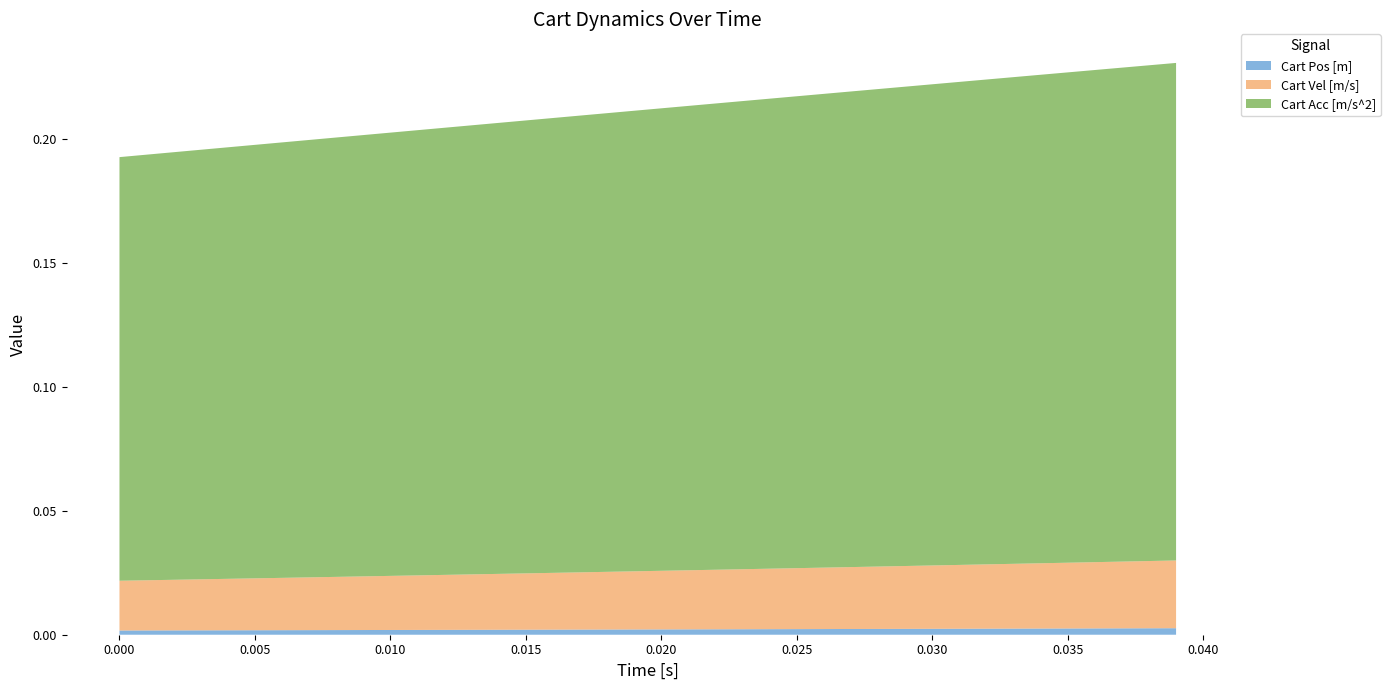

Reading left to right, extract all data points from this chart.

Cart Pos [m]: 0.0	0.0	0.0	0.0	0.0	0.0	0.0	0.0	0.0	0.0	0.0	0.0	0.0	0.0	0.0	0.0	0.0	0.0	0.0	0.0	0.0	0.0	0.0	0.0	0.0	0.0	0.0	0.0	0.0	0.0	0.0	0.0	0.0	0.0	0.0	0.0	0.0	0.0	0.0	0.0
Cart Vel [m/s]: 0.0	0.0	0.0	0.0	0.0	0.0	0.0	0.0	0.0	0.0	0.0	0.0	0.0	0.0	0.0	0.0	0.0	0.0	0.0	0.0	0.0	0.0	0.0	0.0	0.0	0.0	0.0	0.0	0.0	0.0	0.0	0.0	0.0	0.0	0.0	0.0	0.0	0.0	0.0	0.0
Cart Acc [m/s^2]: 0.2	0.2	0.2	0.2	0.2	0.2	0.2	0.2	0.2	0.2	0.2	0.2	0.2	0.2	0.2	0.2	0.2	0.2	0.2	0.2	0.2	0.2	0.2	0.2	0.2	0.2	0.2	0.2	0.2	0.2	0.2	0.2	0.2	0.2	0.2	0.2	0.2	0.2	0.2	0.2